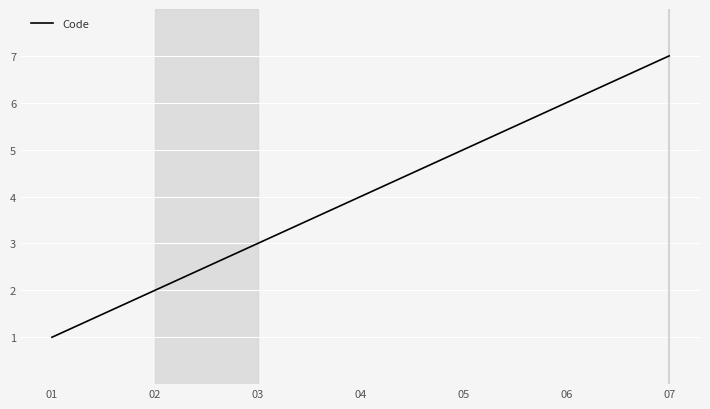

What is the change in value from 01 to 02?

+1